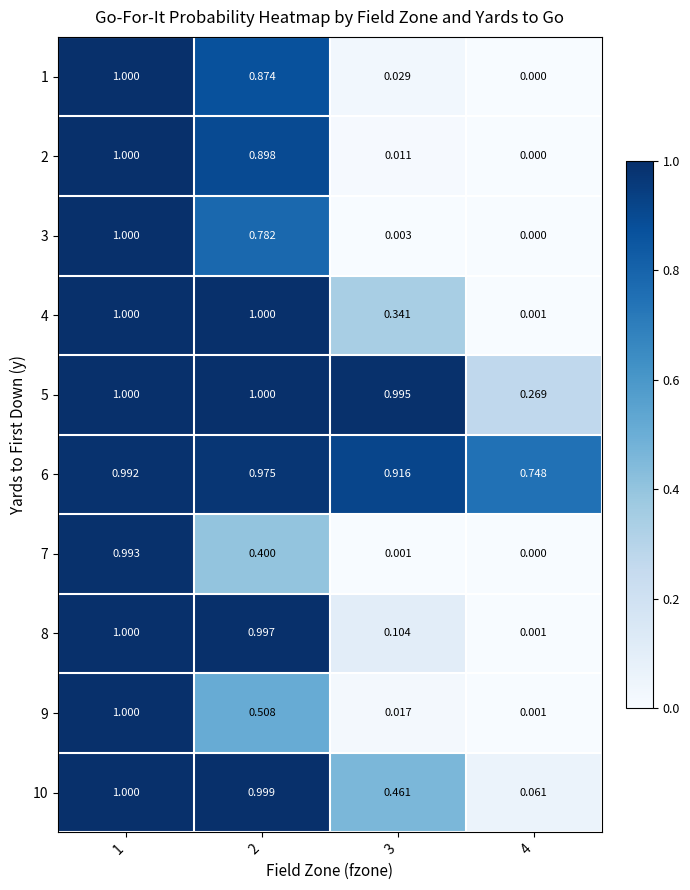

At which category does the chart reach its peak across all series?

1